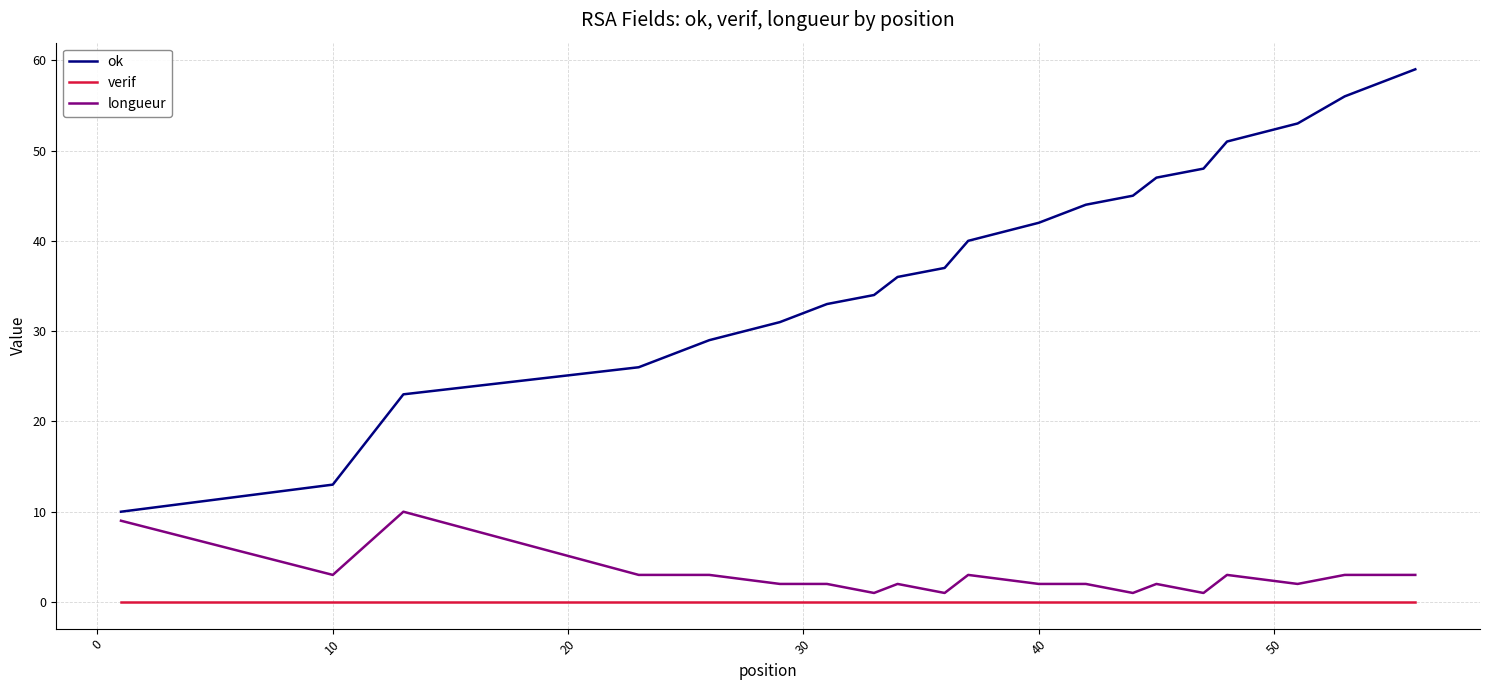

Reading left to right, extract all data points from this chart.

ok: 10	13	23	26	29	31	33	34	36	37	40	42	44	45	47	48	51	53	56	59
verif: 0	0	0	0	0	0	0	0	0	0	0	0	0	0	0	0	0	0	0	0
longueur: 9	3	10	3	3	2	2	1	2	1	3	2	2	1	2	1	3	2	3	3